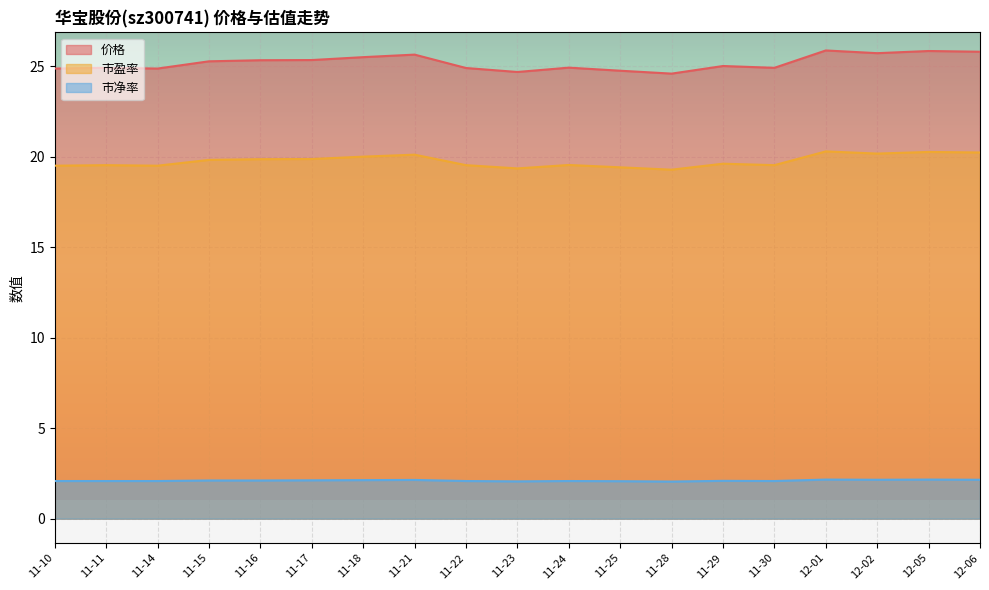

List the series in order of their peak value, lowest first.

市净率, 市盈率, 价格